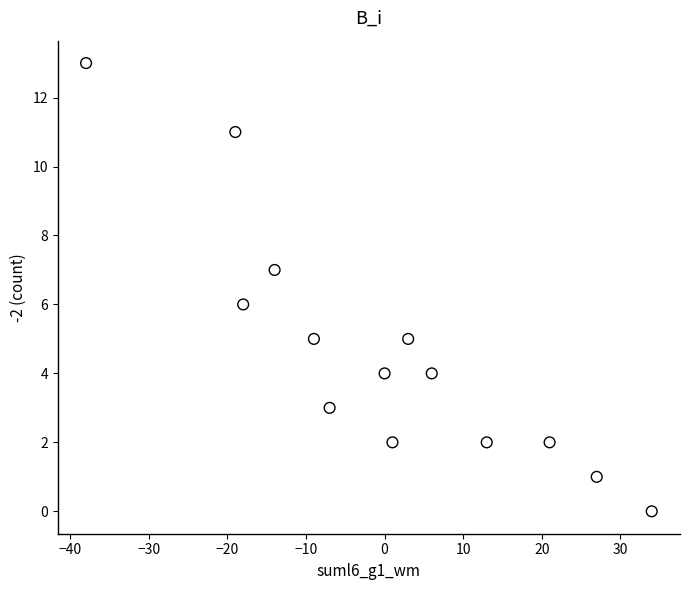

What is the range of X values (max minus min)?

72